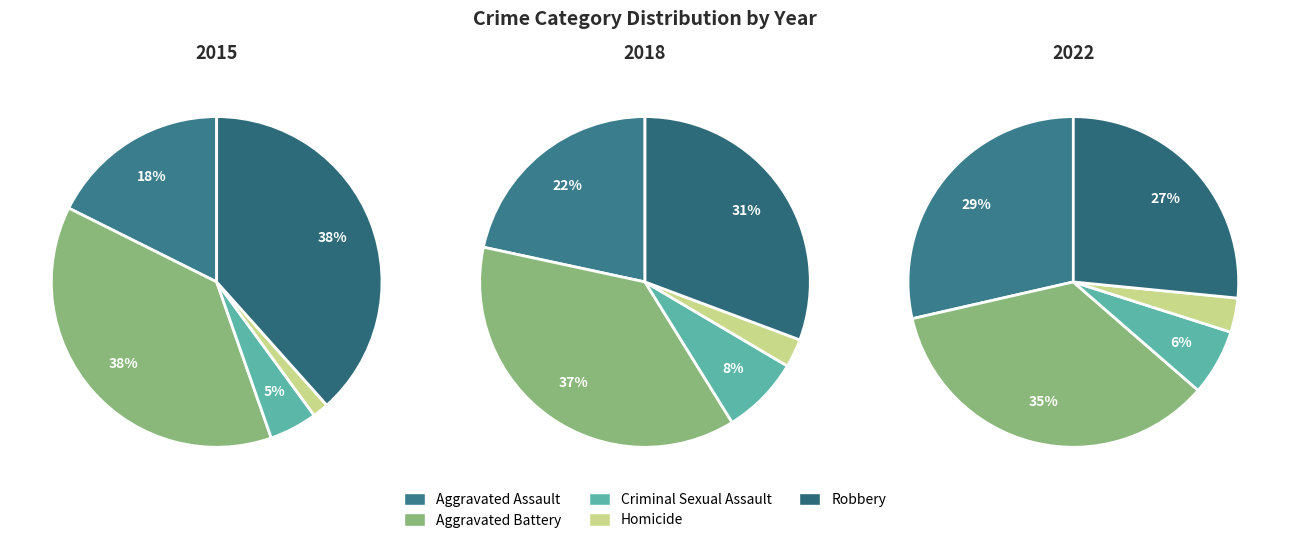

Which series changed the most between Aggravated Battery and 6?

Robbery